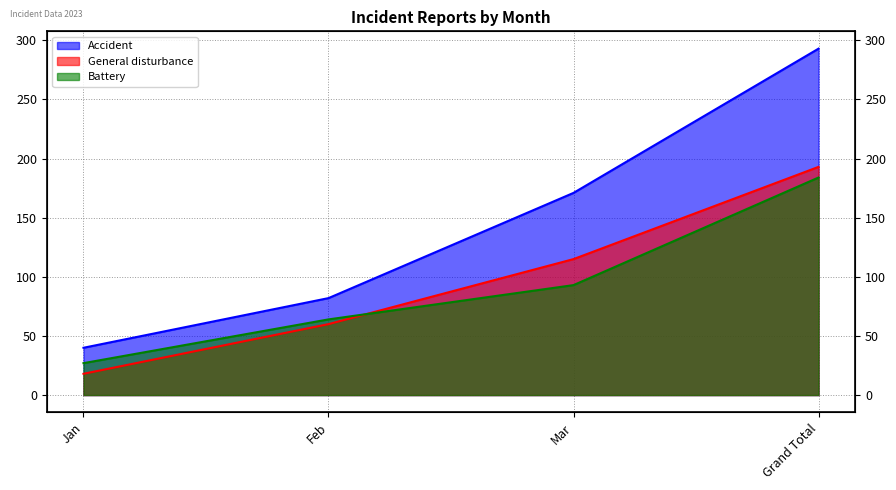

True or false: Battery and General disturbance cross at least once.

True